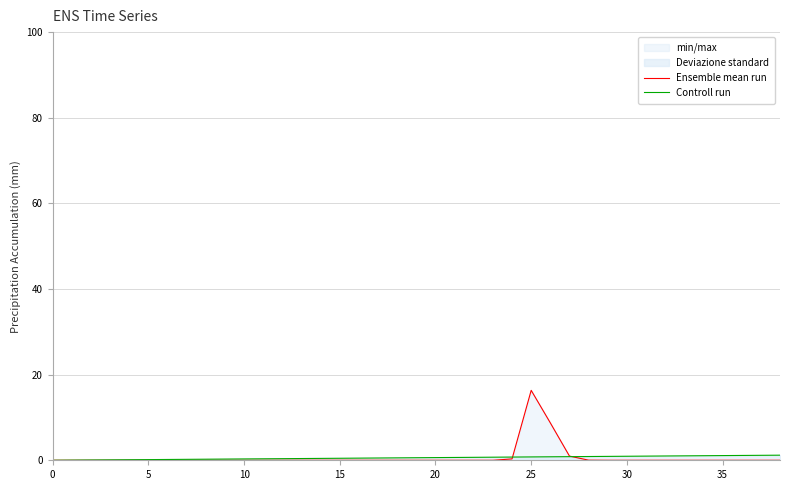

After their last crossing, which series has the higher values: Ensemble mean run or Controll run?

Controll run